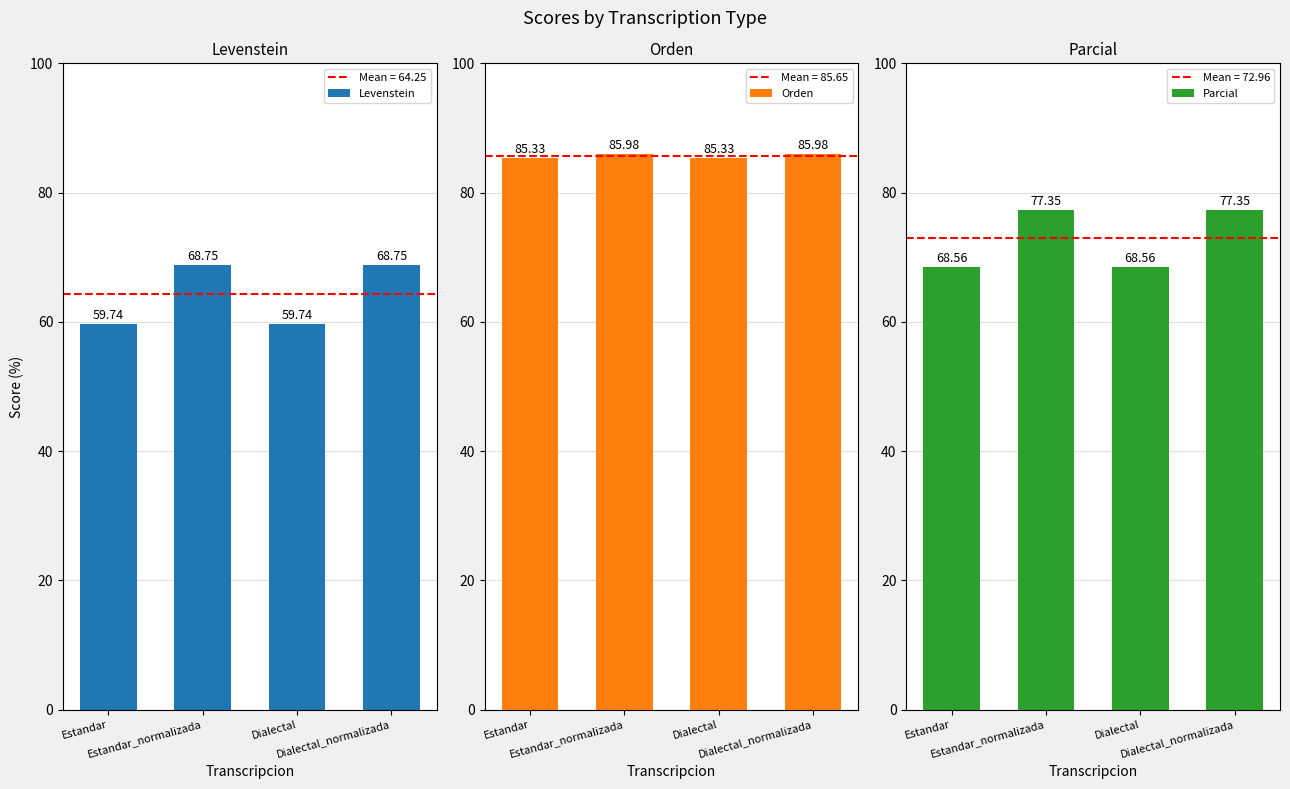

Which series changed the most between Dialectal and Dialectal_normalizada?

Levenstein